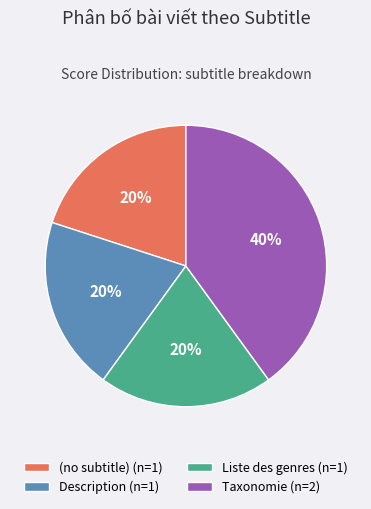

How many segments does this pie chart have?

4